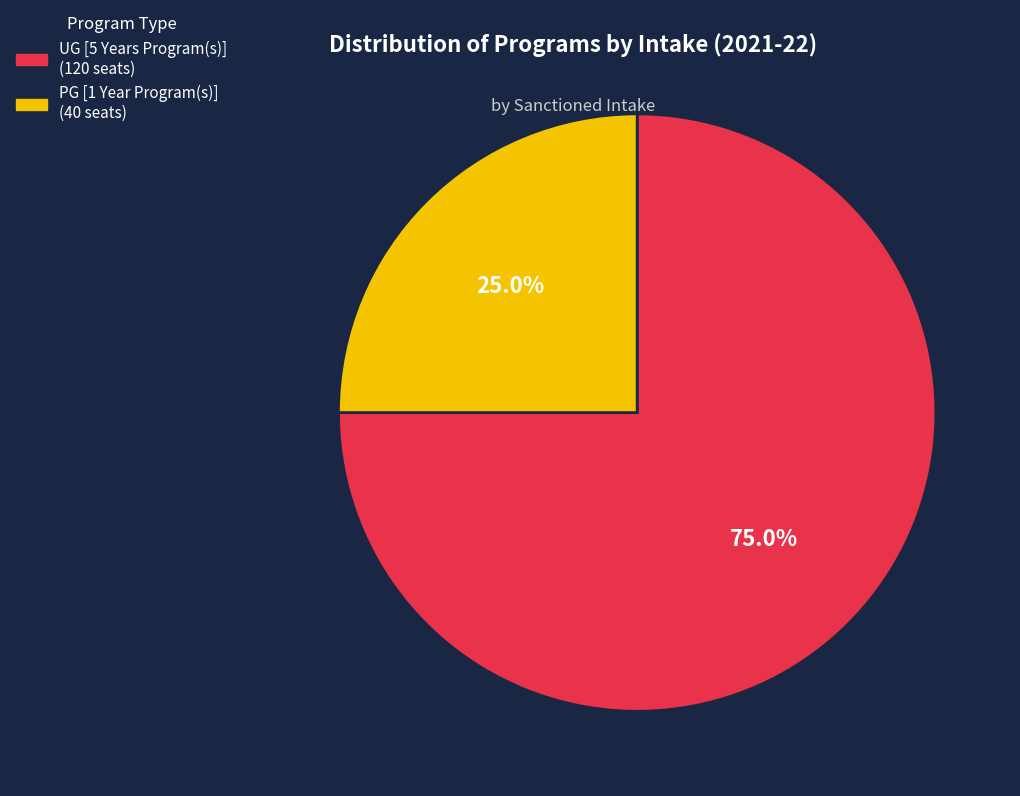

To the nearest percent, what portion does PG [1 Year Program(s)] represent?

25%